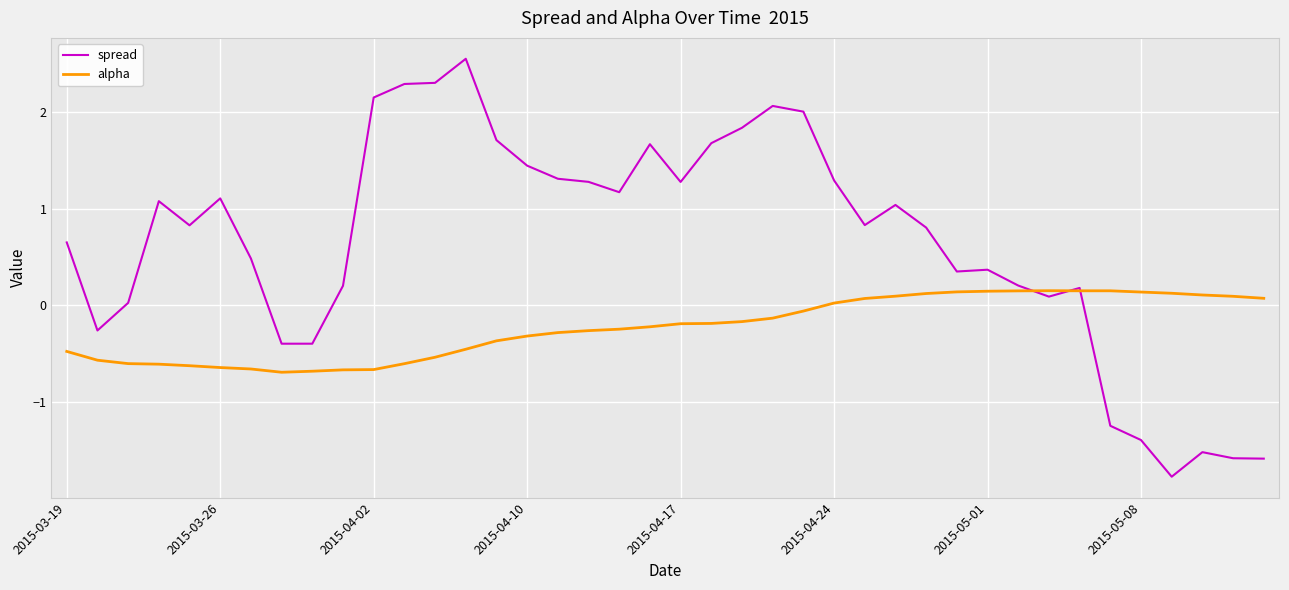

How many categories are shown in the chart?

40